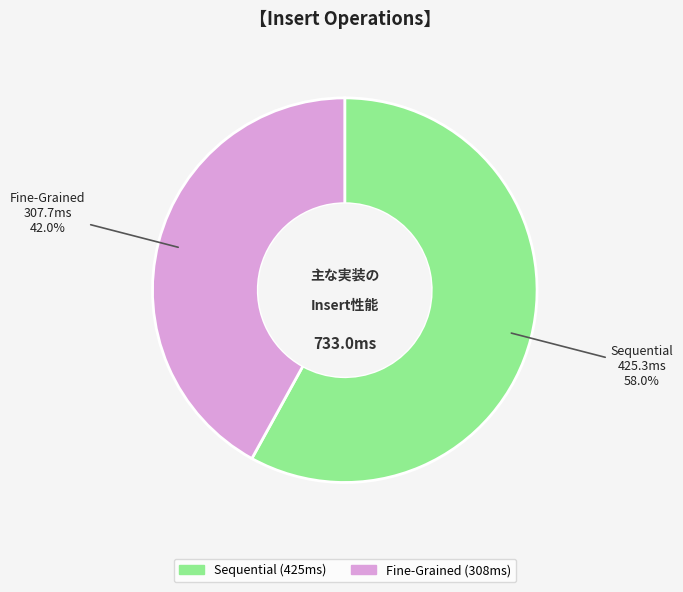

What percentage is NOT represented by Sequential?

42.0%